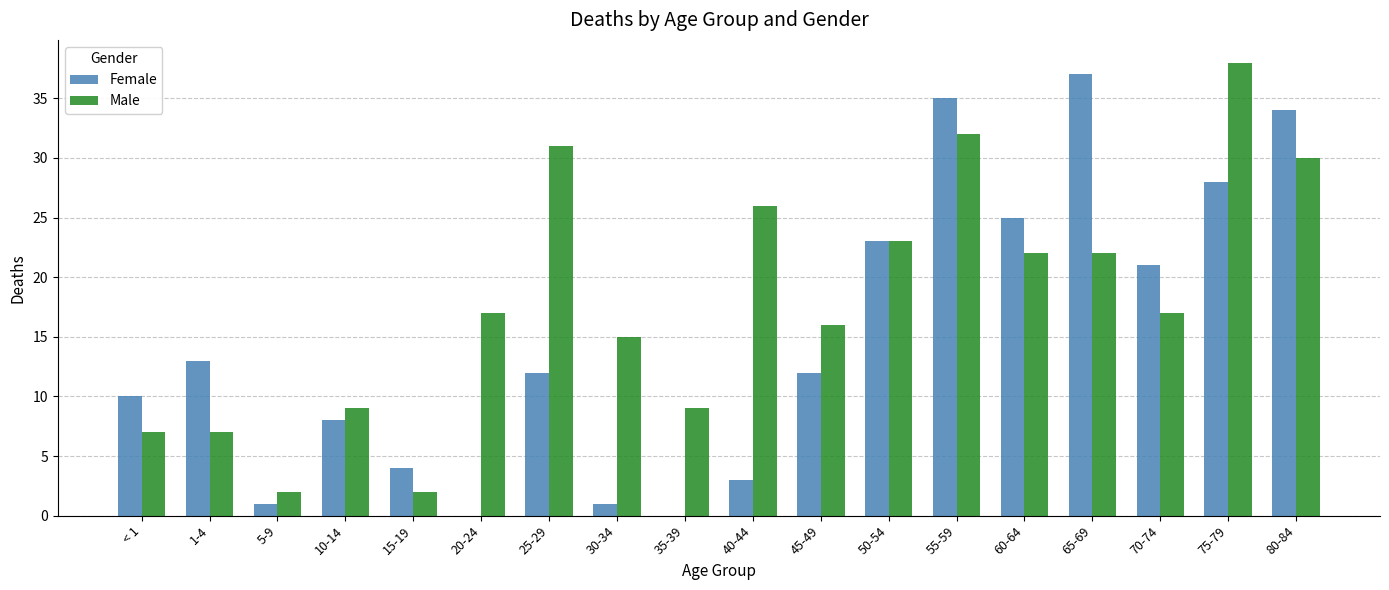

What is the sum of all Female values?

267